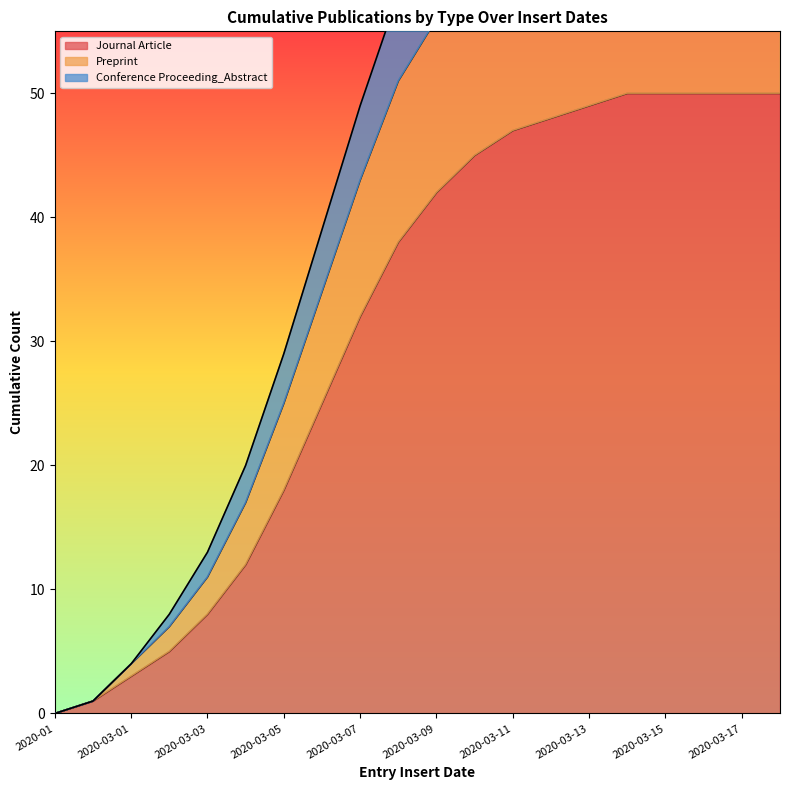

How many data points in Preprint are above 63?

9